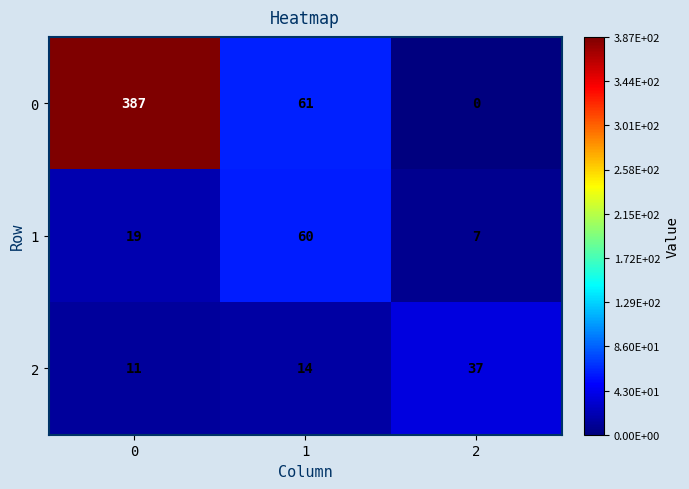

Count the 0 values in the range 0 to 387.

3